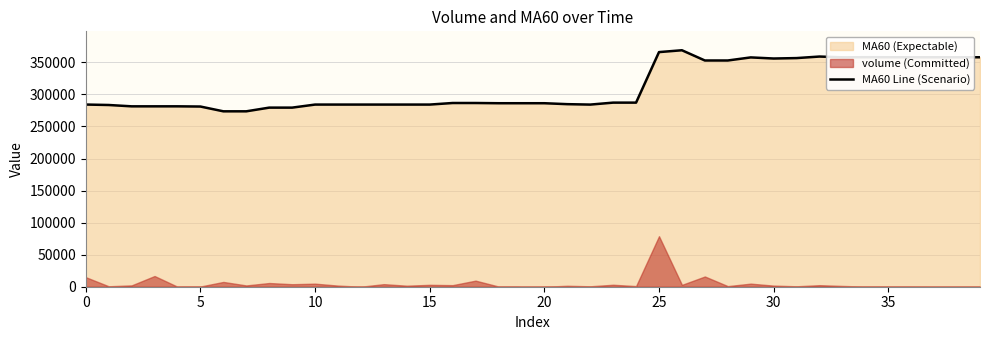

Does the chart display data point markers on the line(s)?

No